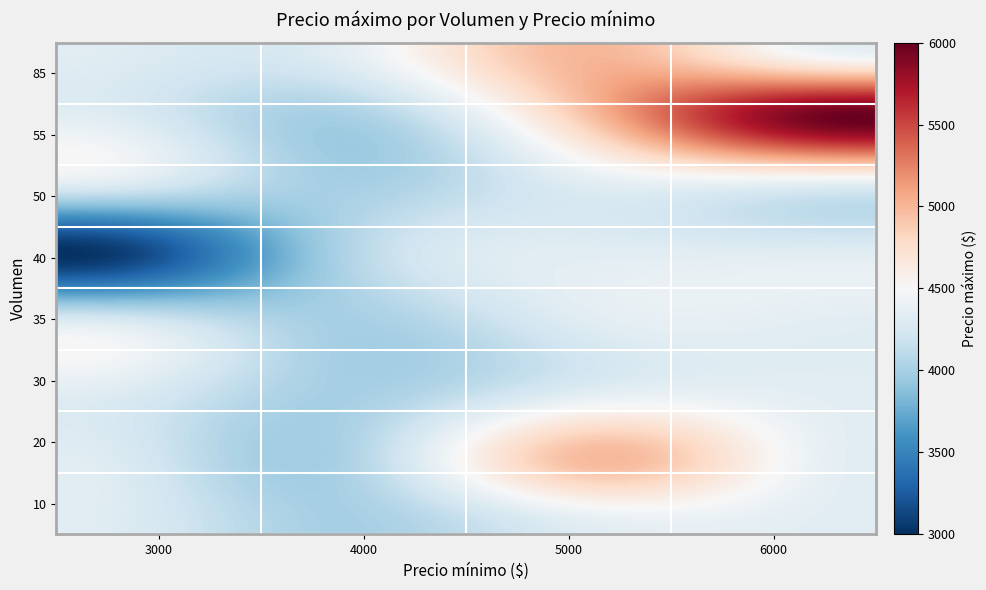

At how many categories does at least one series exceed 4138?

4